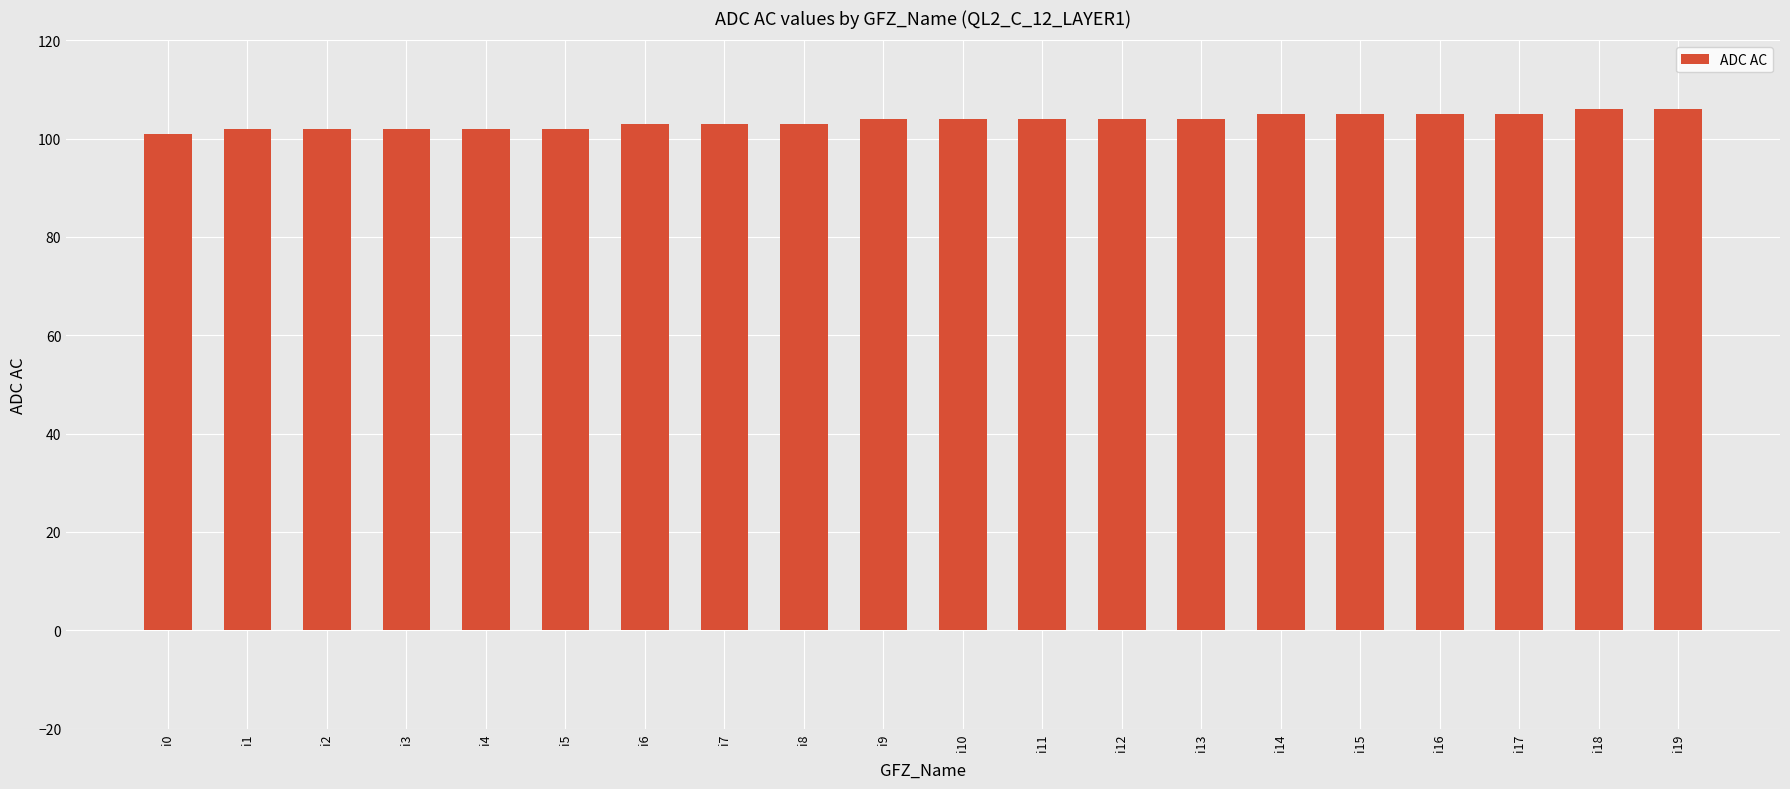

What is the value of the 3rd bar from the left?

102